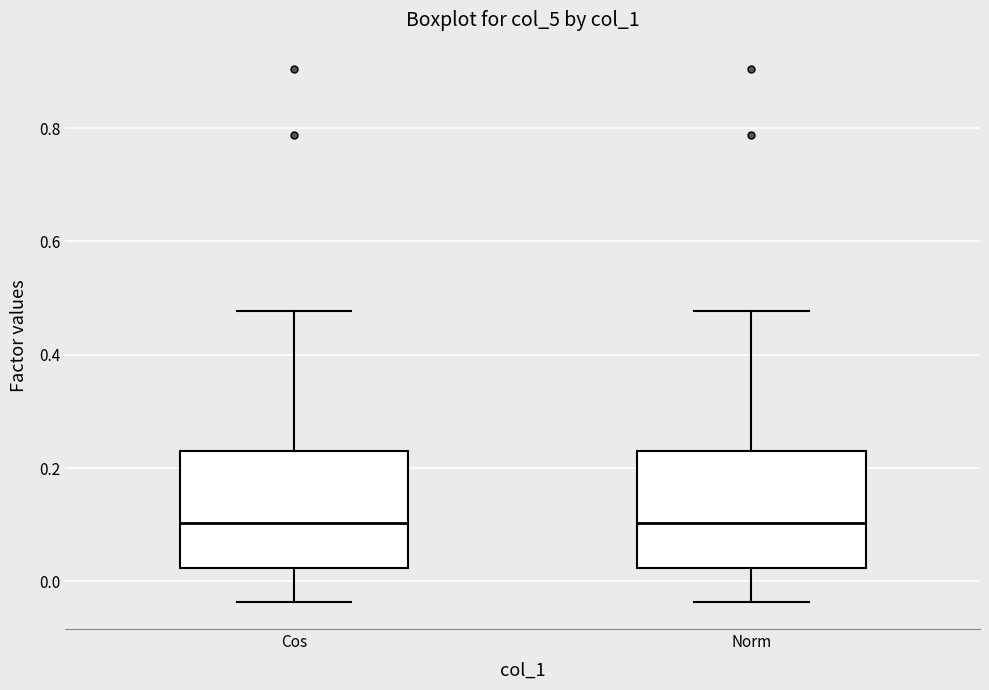

Where does the upper whisker of the box for Norm end on the y-axis? The values are not printed on the chart, so give them approximately, as read against the axis.

0.48